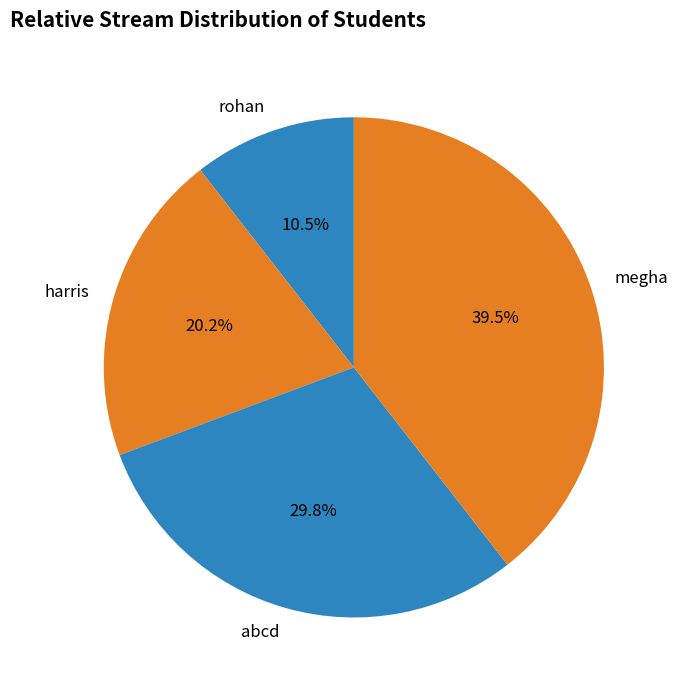

What percentage is NOT represented by harris?

79.8%